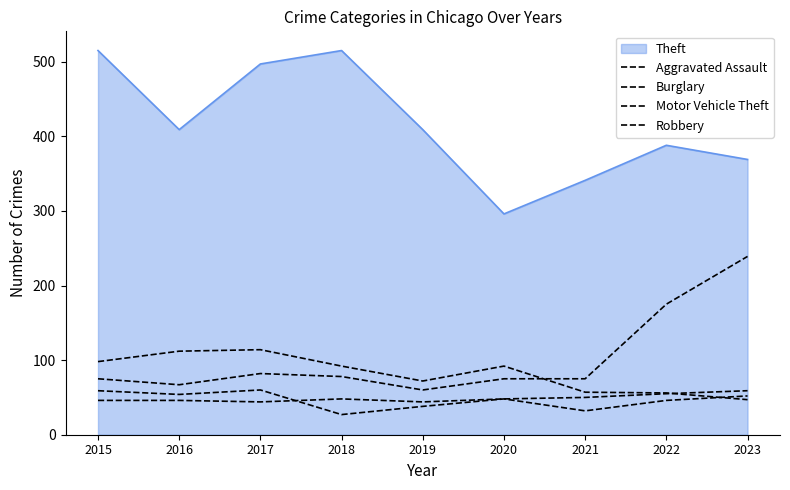

Is this an area chart (filled region under the line)?

Yes